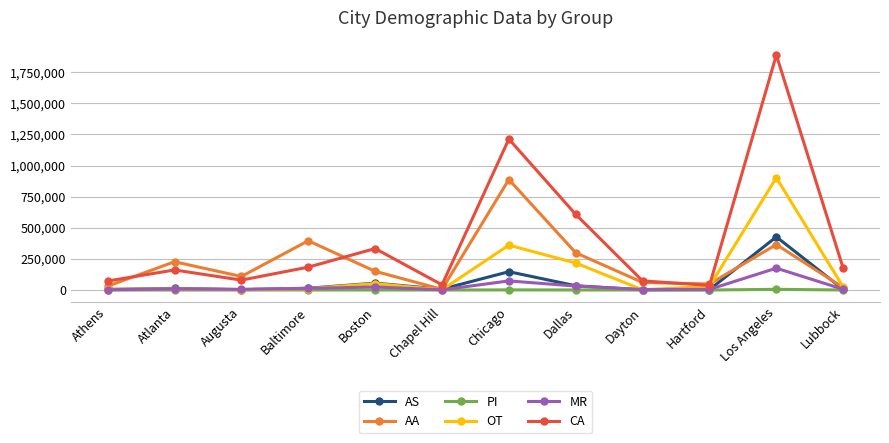

What is the sum of all AA values?

2598665